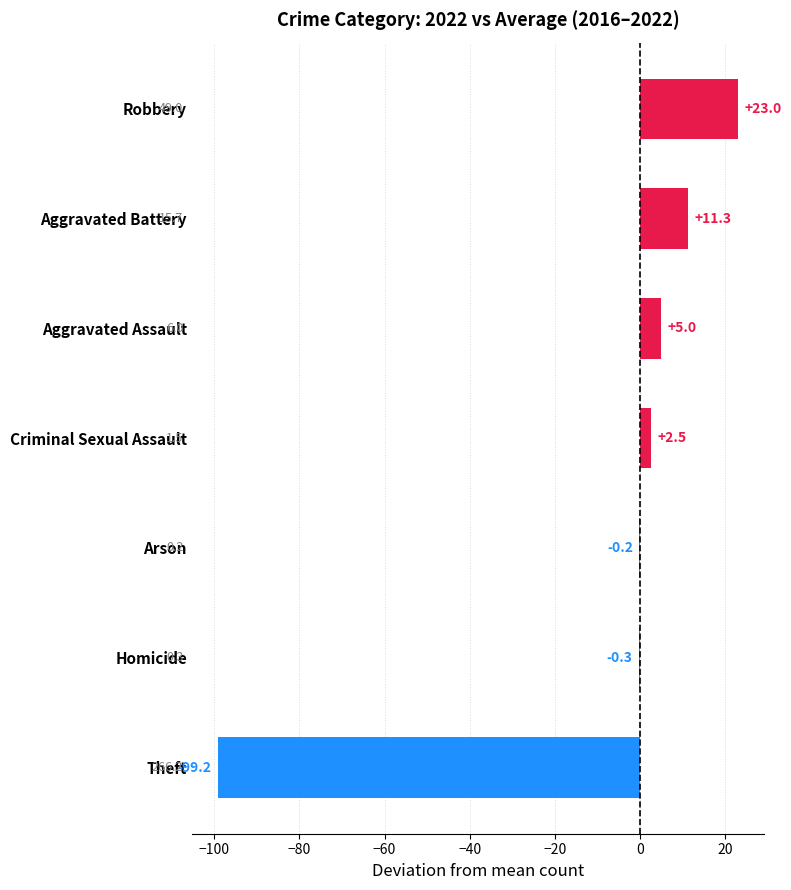

Between Theft and Homicide, which is larger?

Homicide